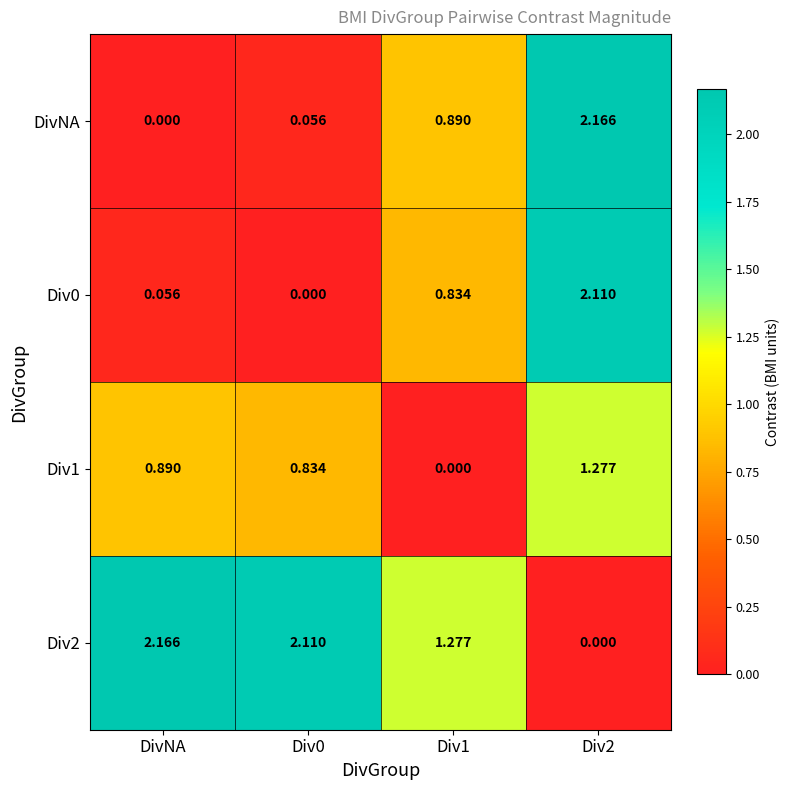

Is the value of Div1 at Div0 greater than the value of Div2 at Div1?

No